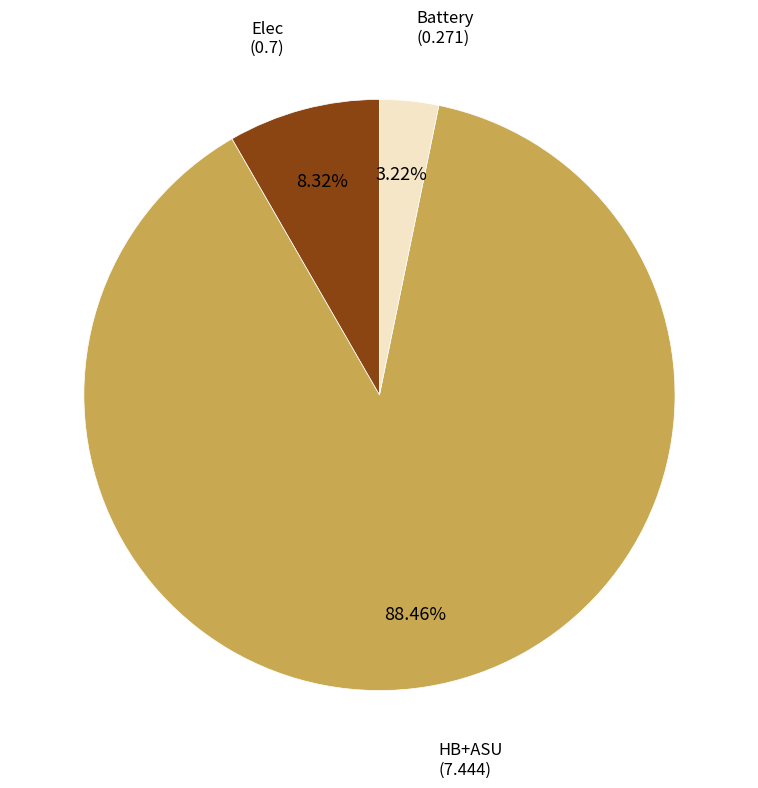

Is there any slice that represents more than half of the pie?

Yes